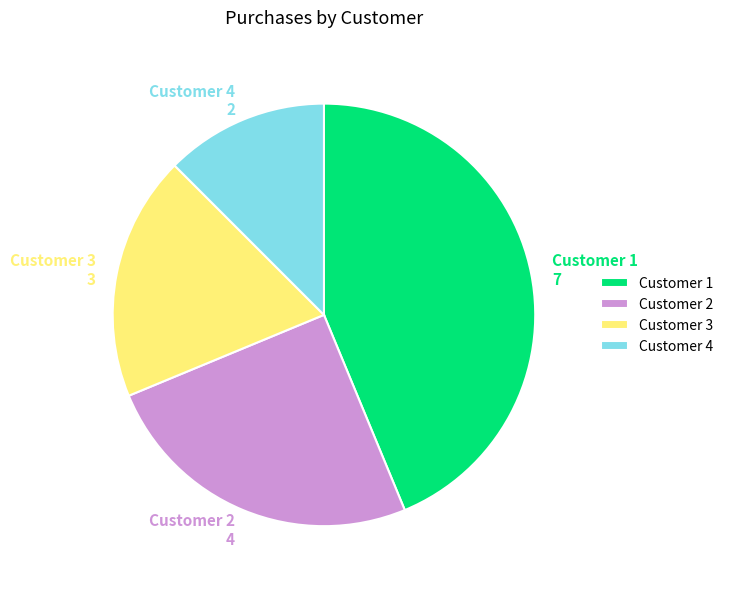

How many segments does this pie chart have?

4